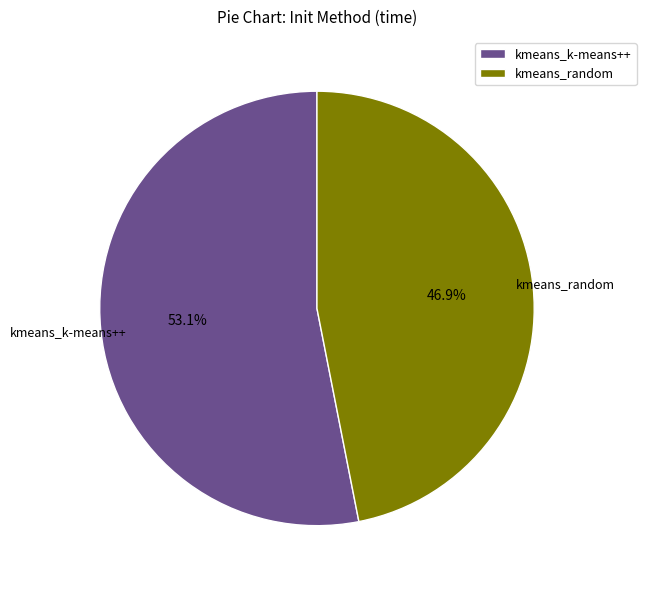

The kmeans_k-means++ slice represents 68% of the pie. True or false?

False